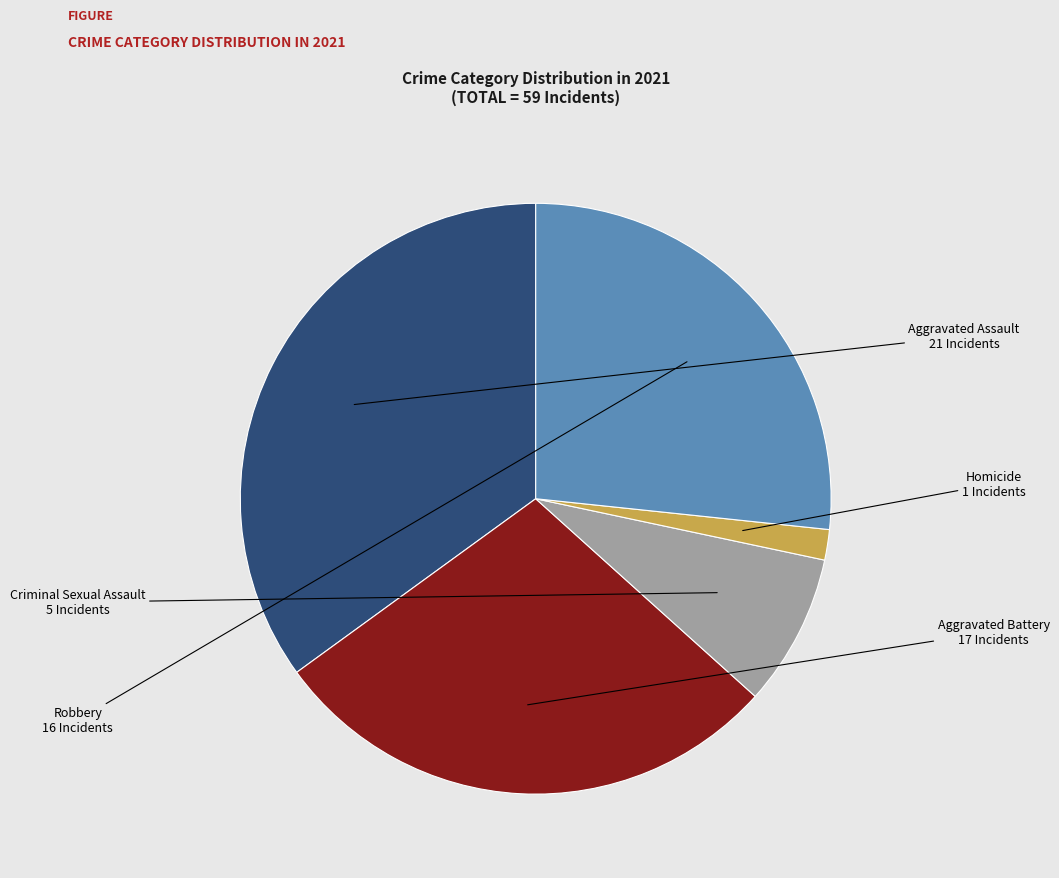

Is there a majority slice in this chart?

No